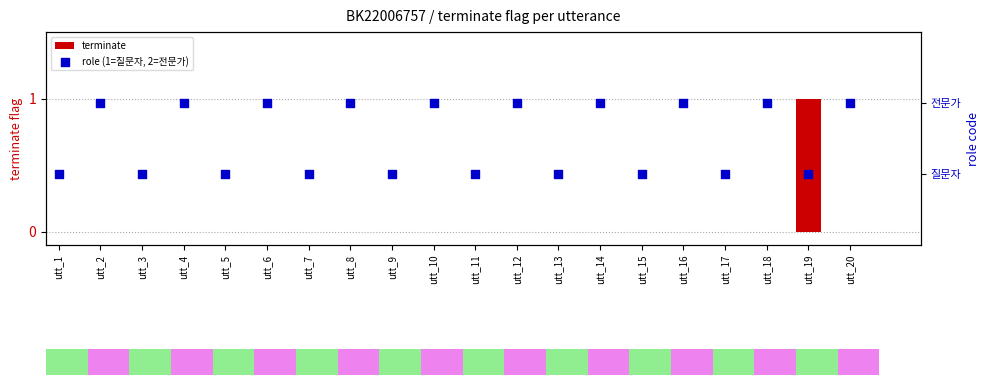

At which category is the sum across all series the highest?

utt_2